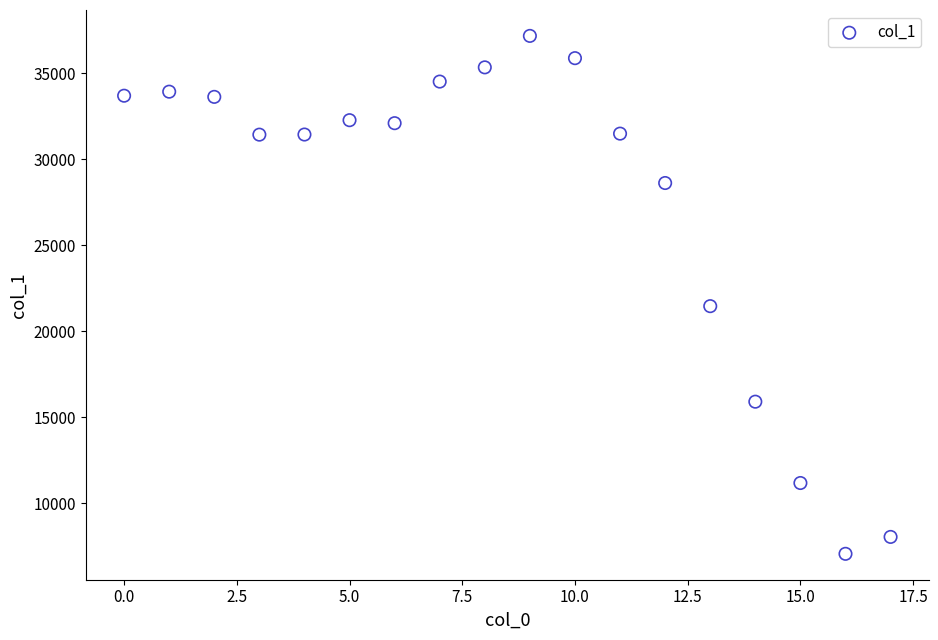

What Y value in the scatter plot is closest to 22121?

21465